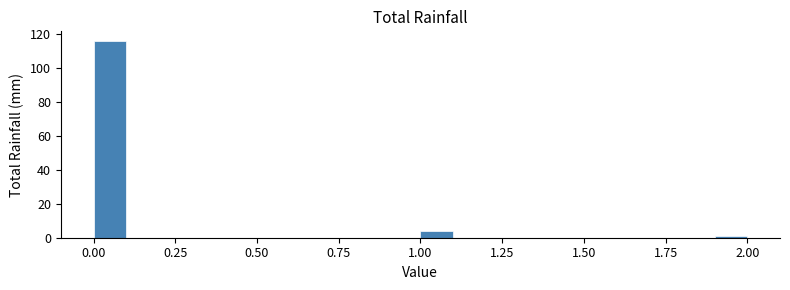

Around what value on the x-axis is the tallest bar? Give the approximate position of its centre, as read against the axis.

0.05